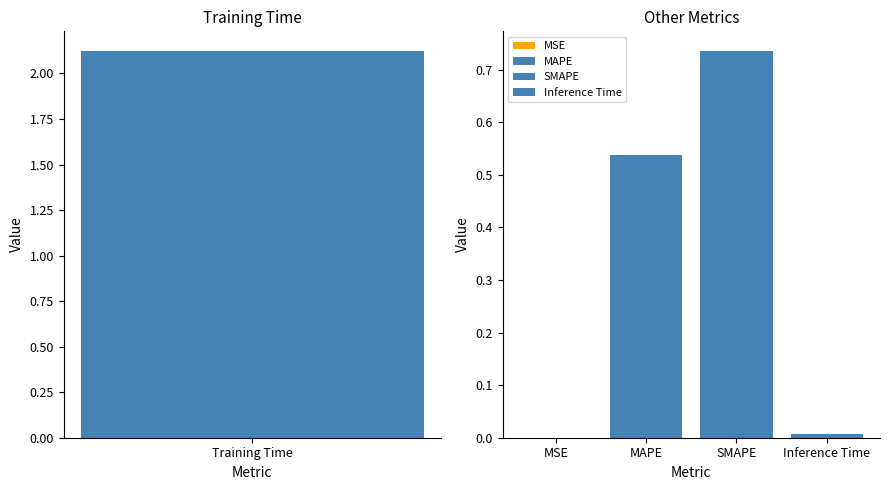

Are the bars horizontal?

No